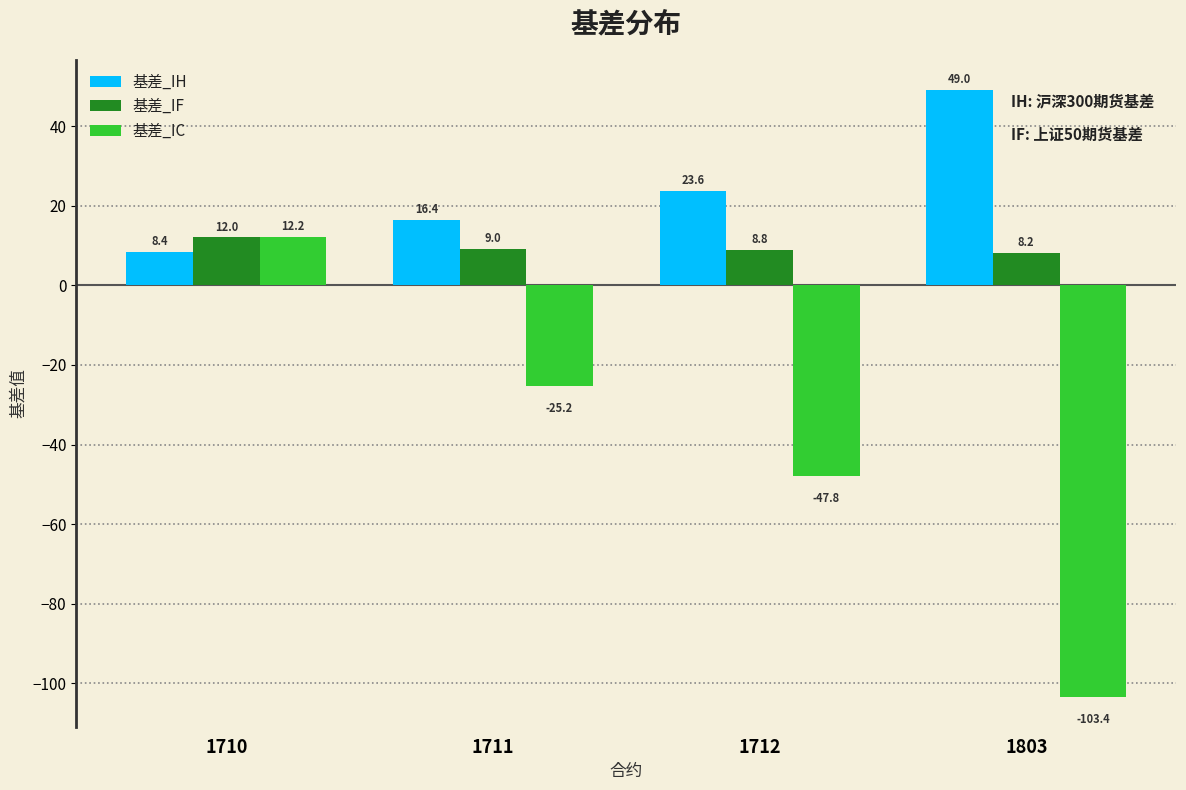

Reading left to right, transcribe all the data shown in this chart.

基差_IH: 1710=8.4	1711=16.4	1712=23.6	1803=49.0
基差_IF: 1710=12.0	1711=9.0	1712=8.8	1803=8.2
基差_IC: 1710=12.2	1711=-25.2	1712=-47.8	1803=-103.4